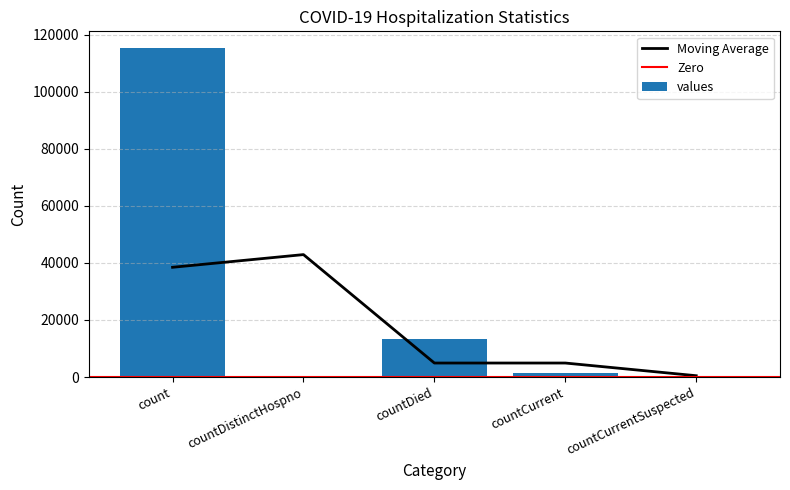

The value at countCurrent is 375. True or false?

False